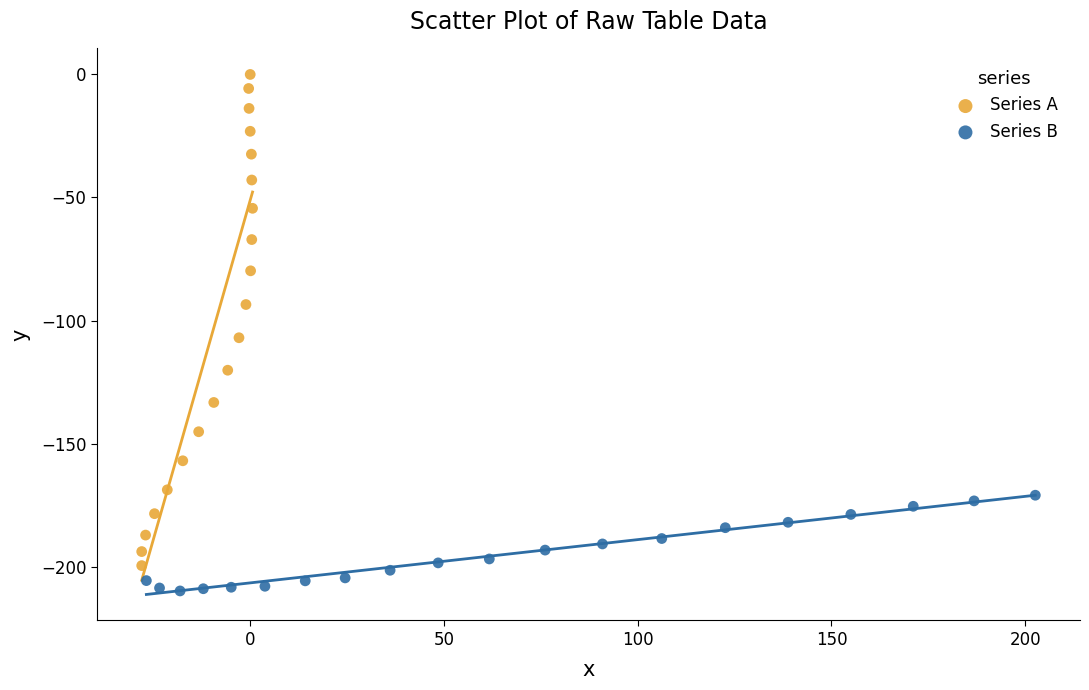

Which series contains the lowest Y value?

Series B